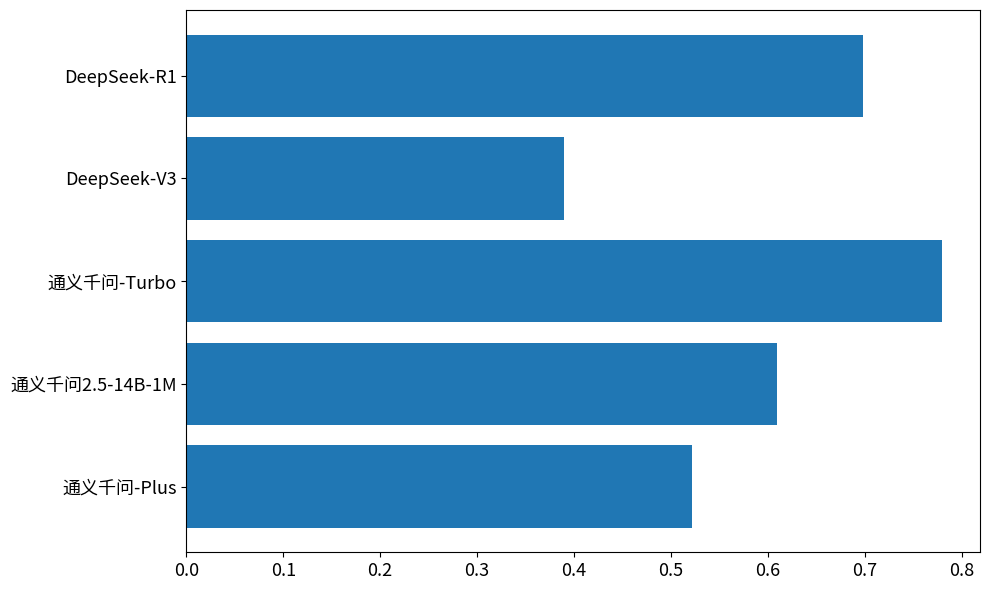

What is the sum of the values at 通义千问-Turbo and 通义千问-Plus?

1.3